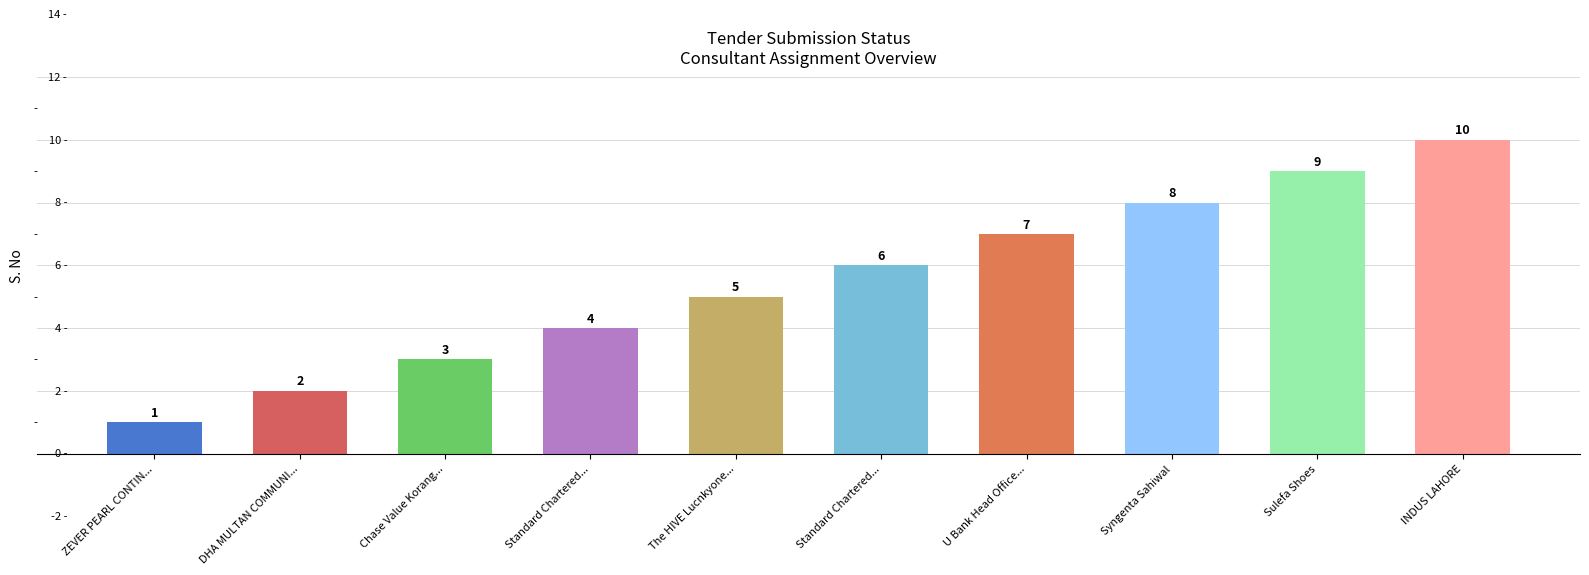

Rank the categories by value from lowest to highest.

ZEVER PEARL CONTIN..., DHA MULTAN COMMUNI..., Chase Value Korang..., Standard Chartered..., The HIVE Lucnkyone..., Standard Chartered..., U Bank Head Office..., Syngenta Sahiwal, Sulefa Shoes, INDUS LAHORE